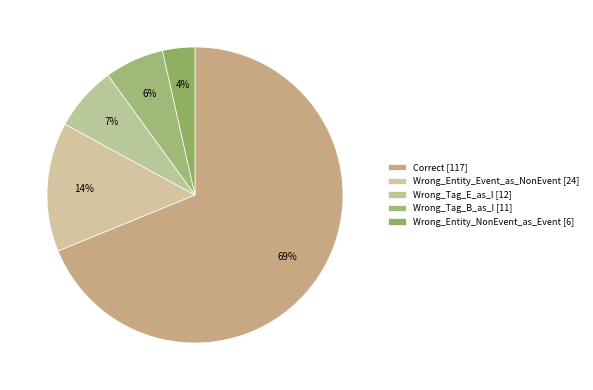

Which slice is the smallest?

Wrong_Entity_NonEvent_as_Event